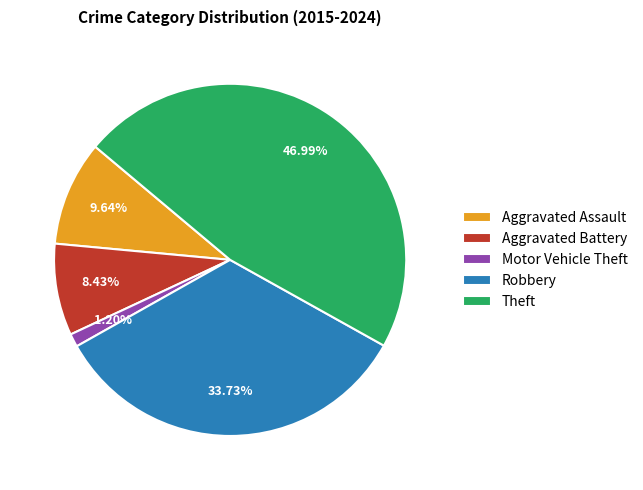

True or false: Theft accounts for 47% of the total.

True